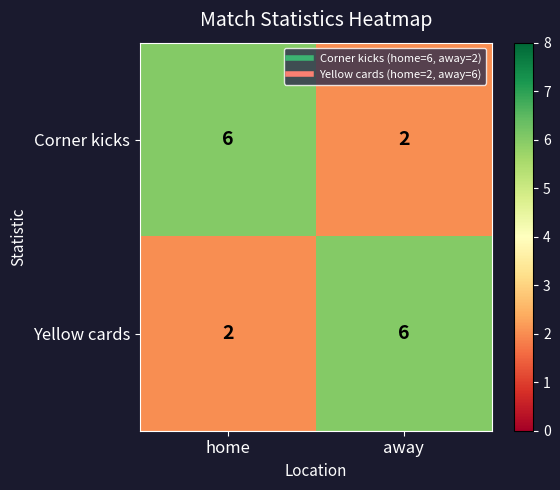

How many distinct data groups are displayed?

2